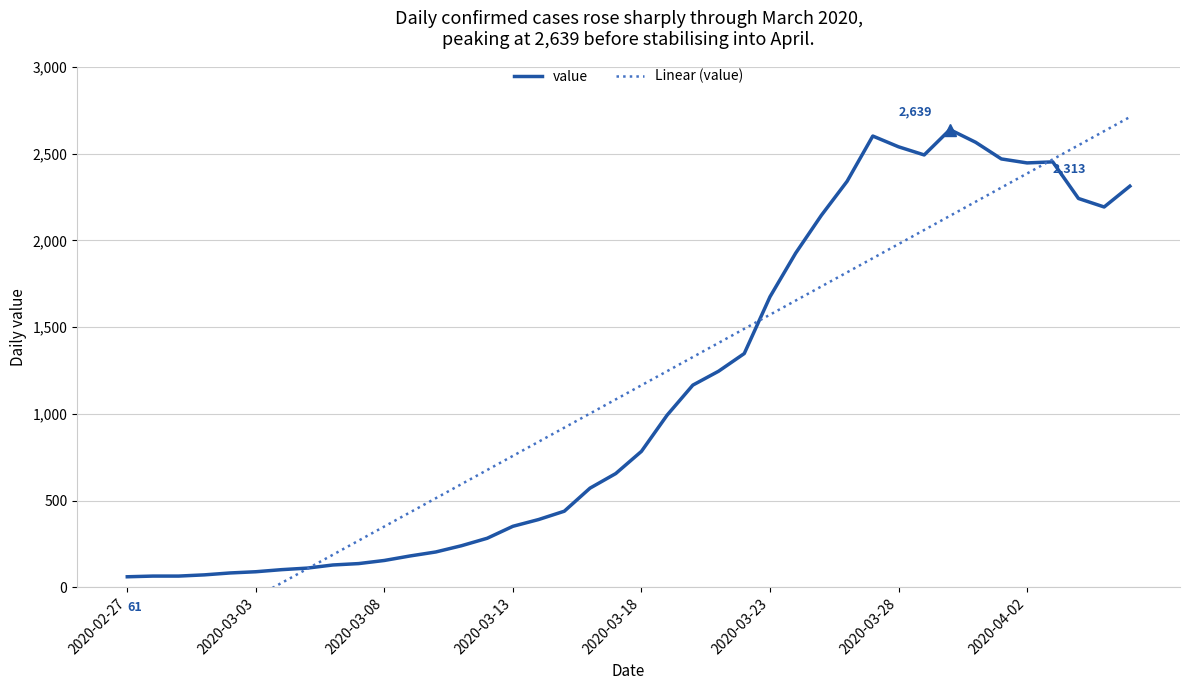

What position from the left is 24?

25